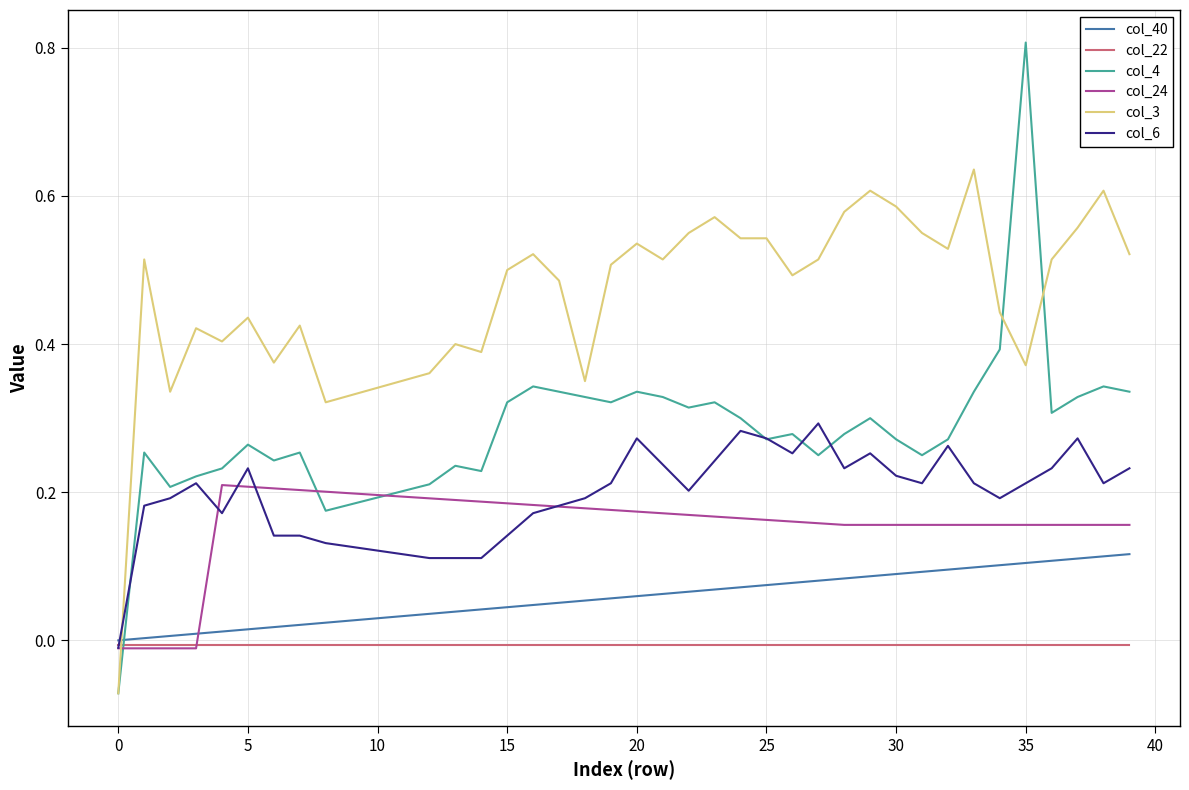

How many values in col_24 are above zero?

36